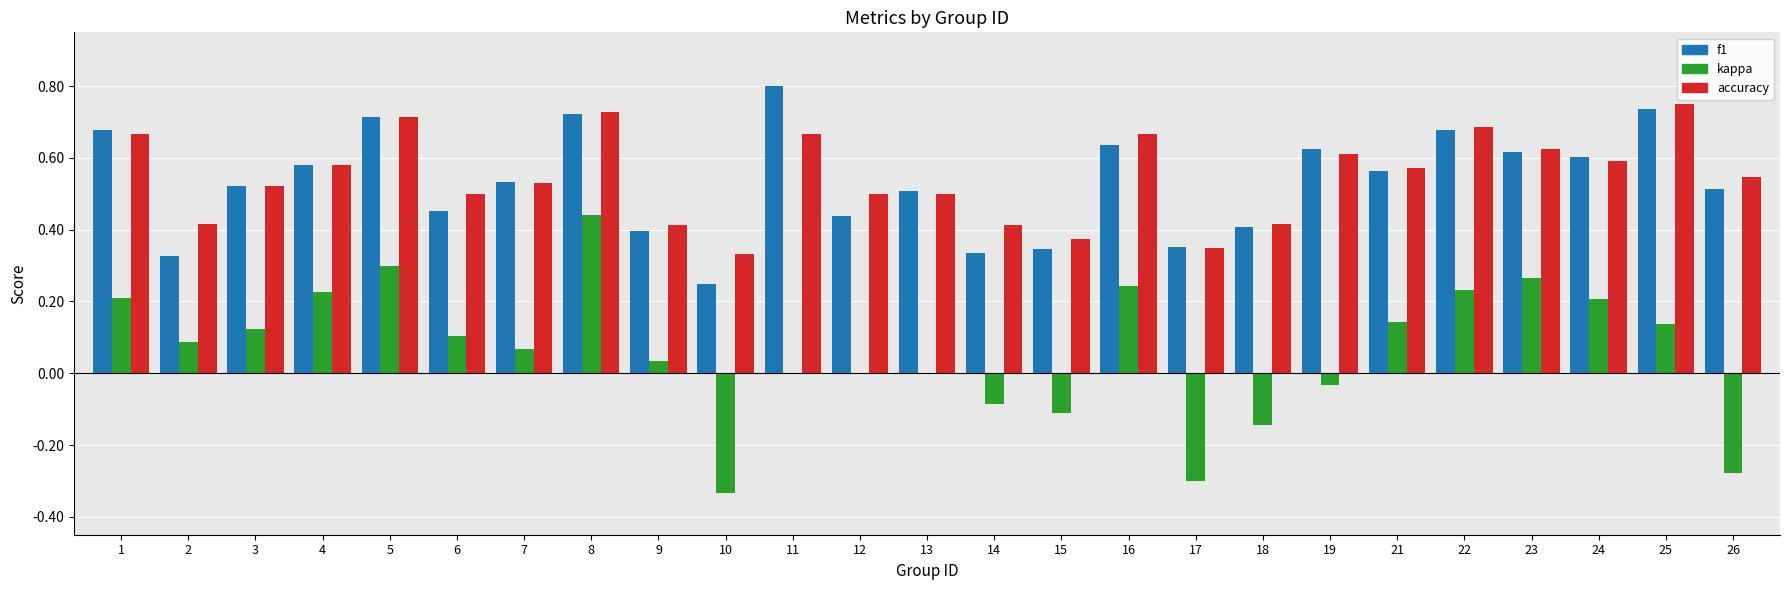

What is the sum of all accuracy values?

13.7